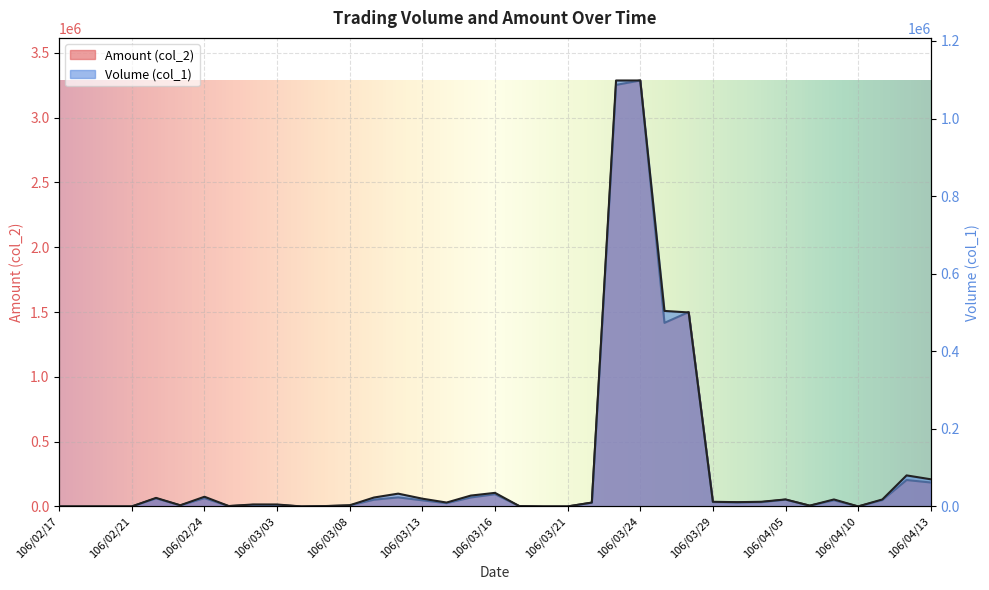

Reading left to right, list all the values displayed in this chart.

Volume (col_1): 0	0	0	0	22000	3000	25000	1000	5000	5000	0	1000	3000	23000	33000	20000	10000	28000	35000	1000	0	0	10000	1098000	1098000	504000	500000	12000	11000	12000	18000	2000	18000	0	18000	80000	70000
Amount (col_2): 0	0	0	0	62360	7920	64000	2530	11800	11250	0	2390	7590	52110	69870	47040	25370	69120	94490	2860	0	0	28900	3253080	3287010	1416690	1499790	33780	31180	32770	52320	5940	47450	0	48960	203800	184600